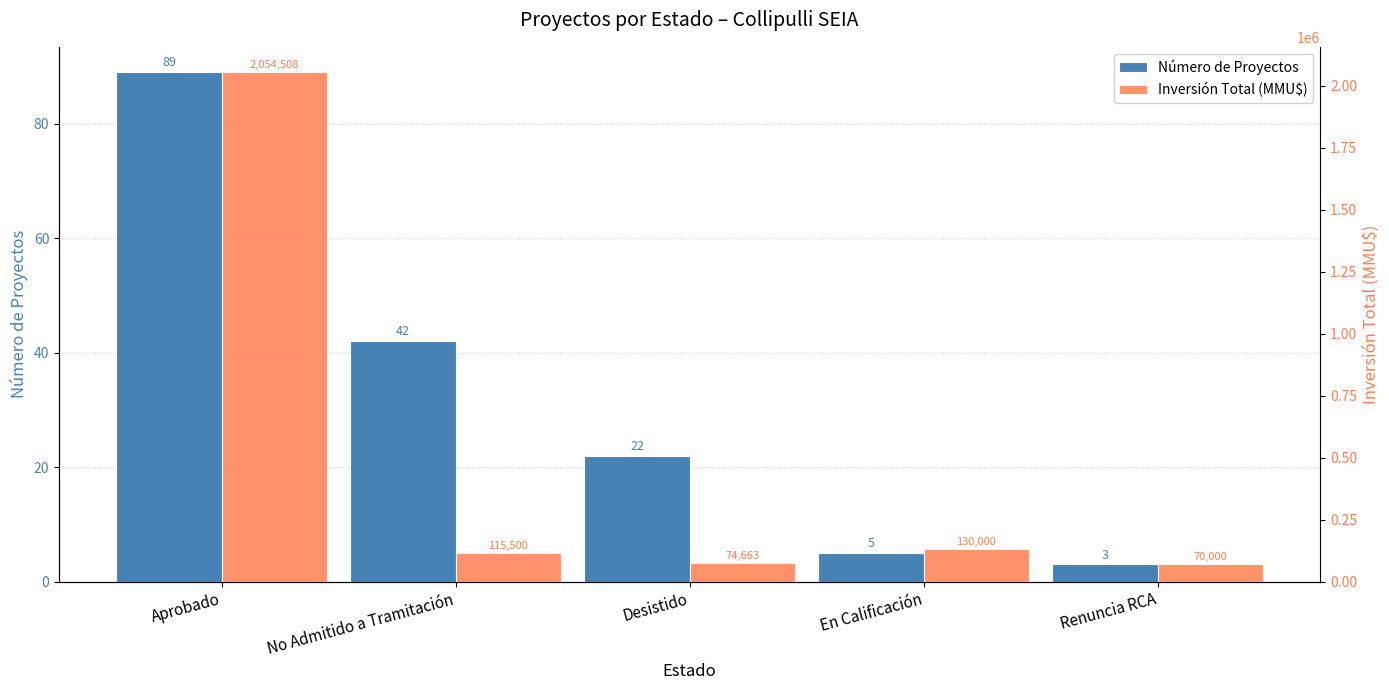

Count the number of categories in the chart.

5